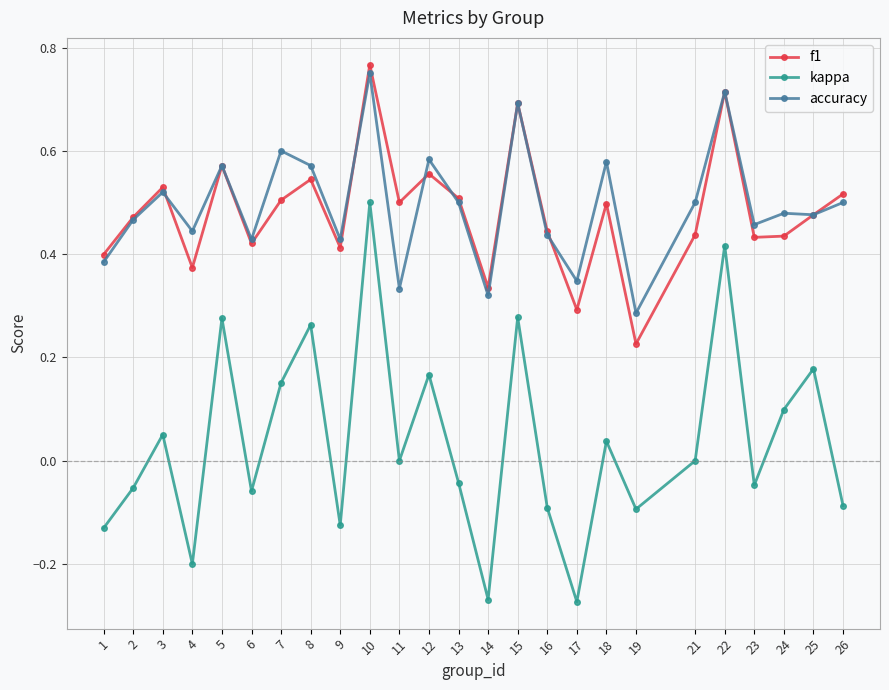

Is this an area chart (filled region under the line)?

No